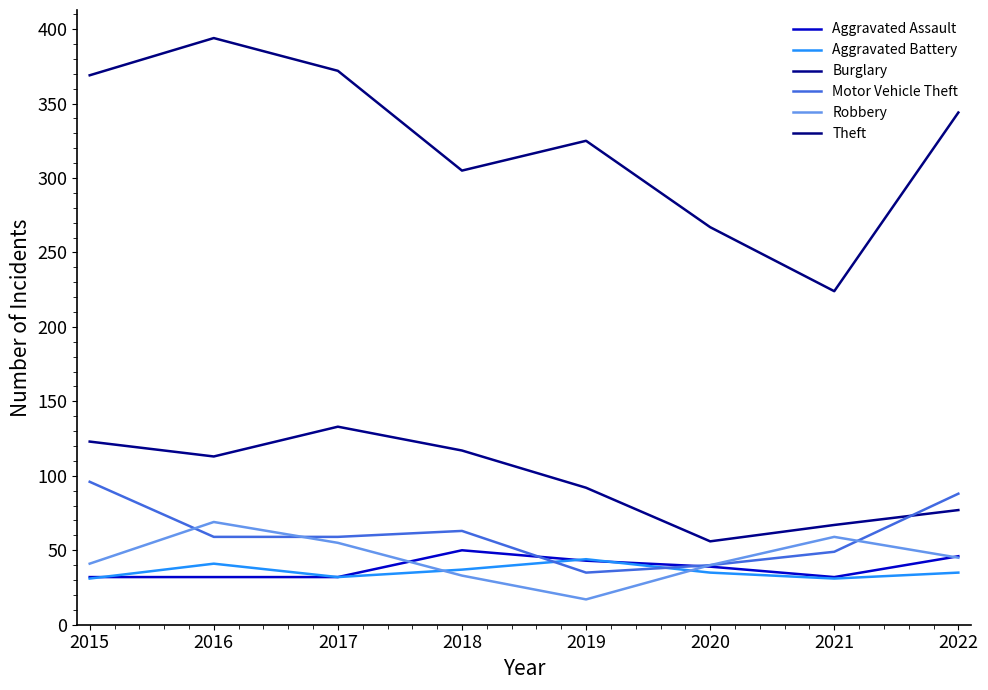

Does the chart have visible grid lines?

No